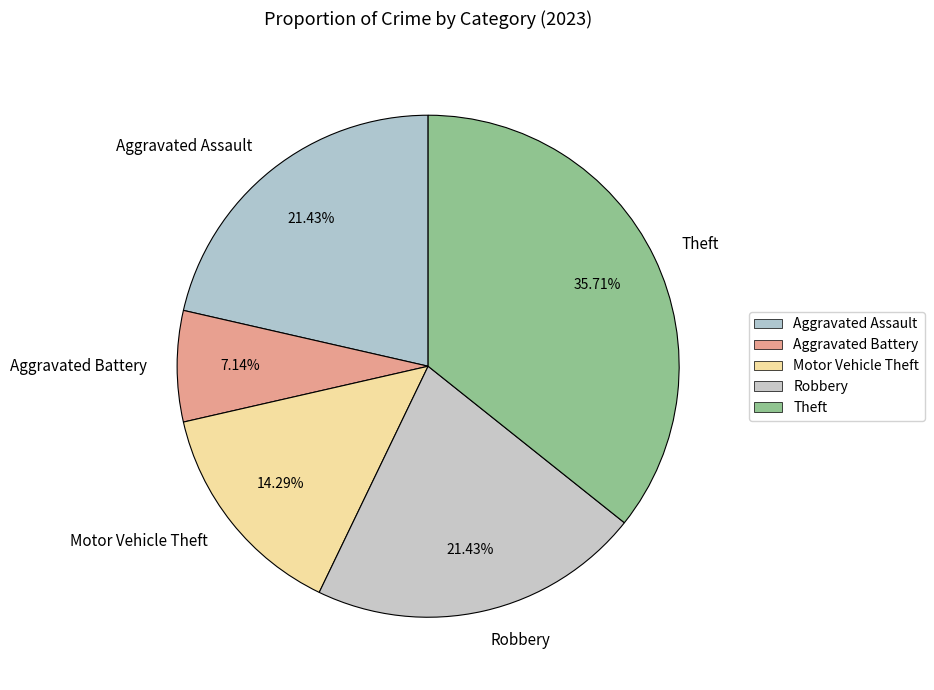

Which category has the smallest portion of the pie?

Aggravated Battery